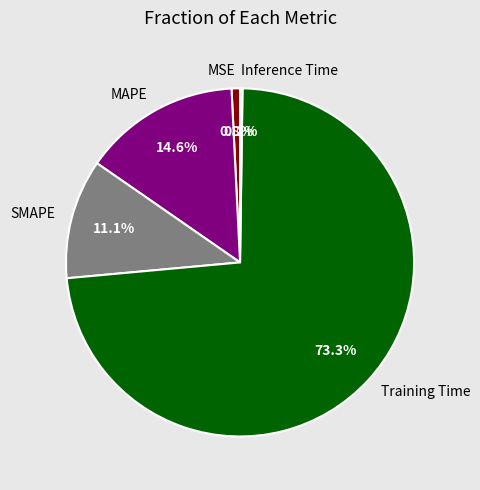

Is it true that MSE is 1% of the pie?

True